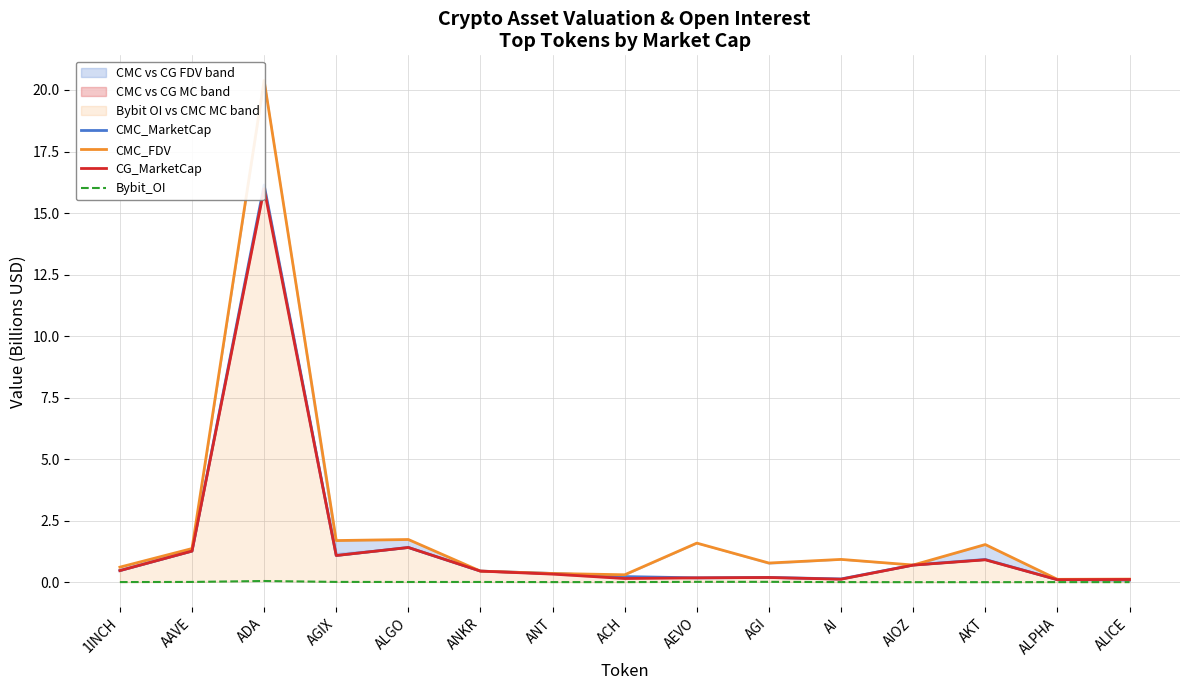

What is the sum of the CMC_FDV values at AKT and ANKR?

2.0